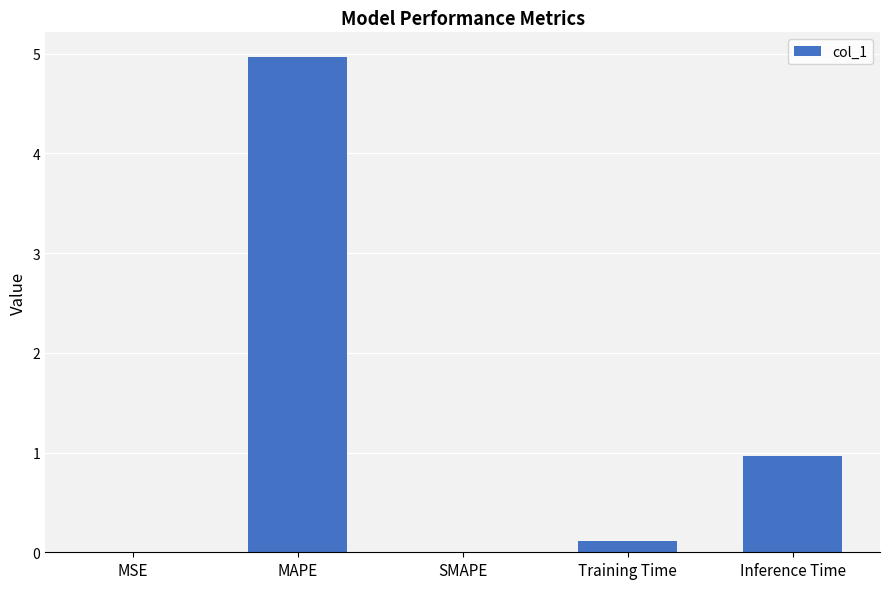

Which label corresponds to the largest value in the chart?

MAPE